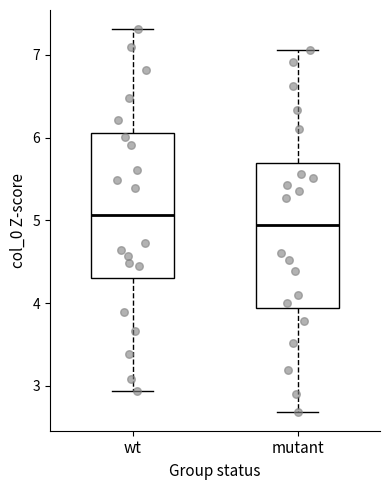

Which box's median line is the highest?

wt